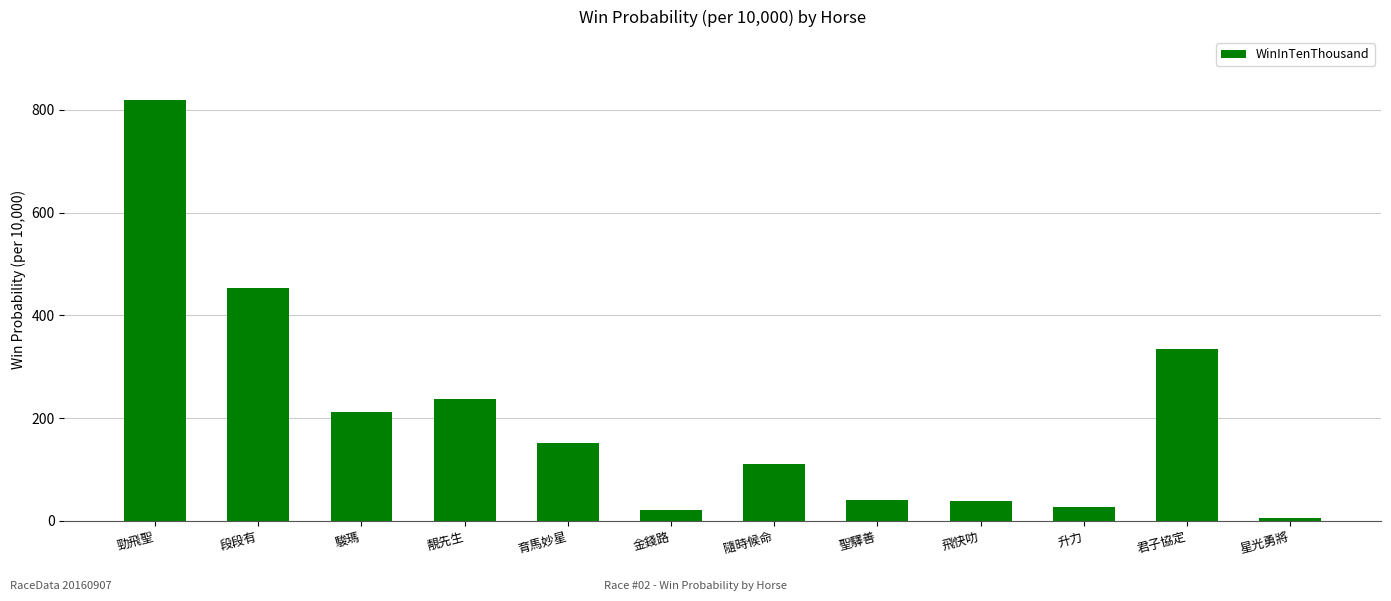

What is the approximate value at 升力?

27